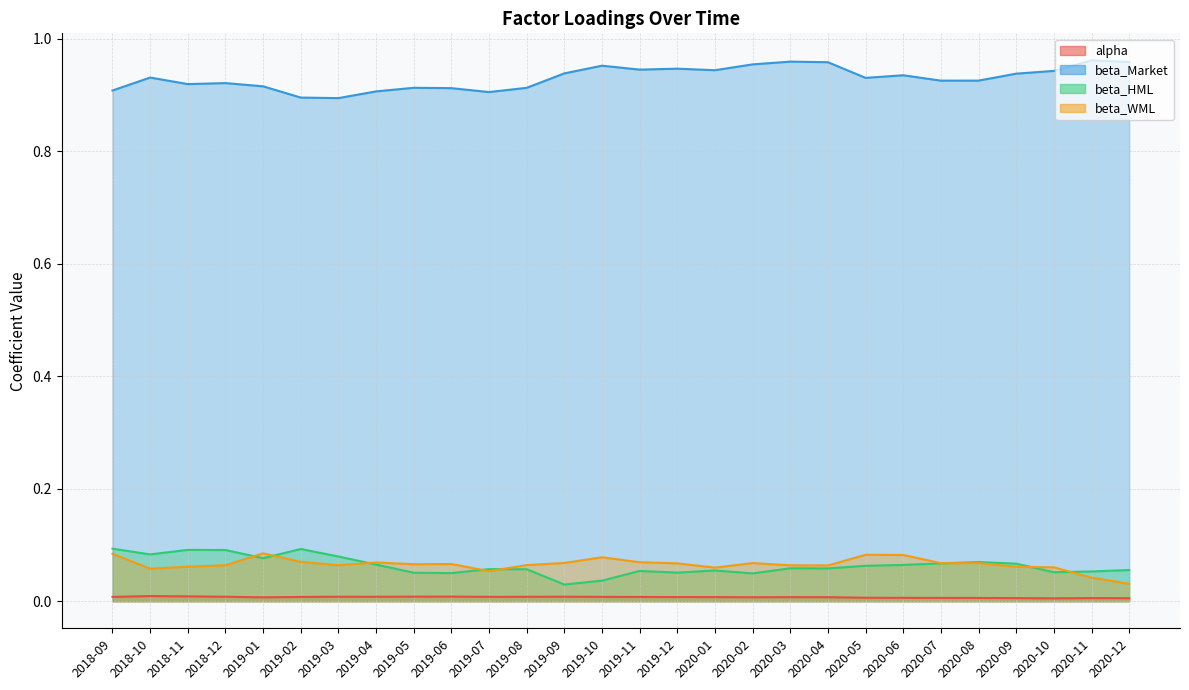

At which category does beta_Market reach its first local valley?

2018-11